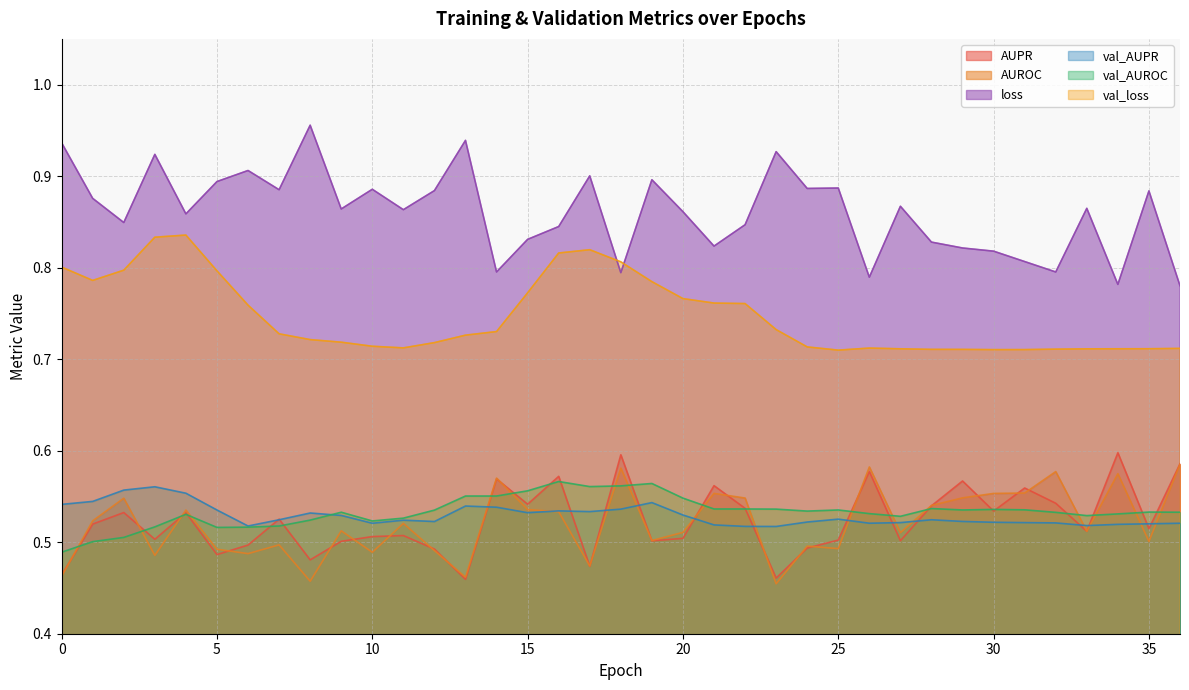

Reading right to left, list all the values displayed in this chart.

AUPR: 36=0.6	35=0.5	34=0.6	33=0.5	32=0.5	31=0.6	30=0.5	29=0.6	28=0.5	27=0.5	26=0.6	25=0.5	24=0.5	23=0.5	22=0.5	21=0.6	20=0.5	19=0.5	18=0.6	17=0.5	16=0.6	15=0.5	14=0.6	13=0.5	12=0.5	11=0.5	10=0.5	9=0.5	8=0.5	7=0.5	6=0.5	5=0.5	4=0.5	3=0.5	2=0.5	1=0.5	0=0.5
AUROC: 36=0.6	35=0.5	34=0.6	33=0.5	32=0.6	31=0.6	30=0.6	29=0.5	28=0.5	27=0.5	26=0.6	25=0.5	24=0.5	23=0.5	22=0.5	21=0.6	20=0.5	19=0.5	18=0.6	17=0.5	16=0.5	15=0.5	14=0.6	13=0.5	12=0.5	11=0.5	10=0.5	9=0.5	8=0.5	7=0.5	6=0.5	5=0.5	4=0.5	3=0.5	2=0.5	1=0.5	0=0.5
loss: 36=0.8	35=0.9	34=0.8	33=0.9	32=0.8	31=0.8	30=0.8	29=0.8	28=0.8	27=0.9	26=0.8	25=0.9	24=0.9	23=0.9	22=0.8	21=0.8	20=0.9	19=0.9	18=0.8	17=0.9	16=0.8	15=0.8	14=0.8	13=0.9	12=0.9	11=0.9	10=0.9	9=0.9	8=1.0	7=0.9	6=0.9	5=0.9	4=0.9	3=0.9	2=0.8	1=0.9	0=0.9
val_AUPR: 36=0.5	35=0.5	34=0.5	33=0.5	32=0.5	31=0.5	30=0.5	29=0.5	28=0.5	27=0.5	26=0.5	25=0.5	24=0.5	23=0.5	22=0.5	21=0.5	20=0.5	19=0.5	18=0.5	17=0.5	16=0.5	15=0.5	14=0.5	13=0.5	12=0.5	11=0.5	10=0.5	9=0.5	8=0.5	7=0.5	6=0.5	5=0.5	4=0.6	3=0.6	2=0.6	1=0.5	0=0.5
val_AUROC: 36=0.5	35=0.5	34=0.5	33=0.5	32=0.5	31=0.5	30=0.5	29=0.5	28=0.5	27=0.5	26=0.5	25=0.5	24=0.5	23=0.5	22=0.5	21=0.5	20=0.5	19=0.6	18=0.6	17=0.6	16=0.6	15=0.6	14=0.6	13=0.6	12=0.5	11=0.5	10=0.5	9=0.5	8=0.5	7=0.5	6=0.5	5=0.5	4=0.5	3=0.5	2=0.5	1=0.5	0=0.5
val_loss: 36=0.7	35=0.7	34=0.7	33=0.7	32=0.7	31=0.7	30=0.7	29=0.7	28=0.7	27=0.7	26=0.7	25=0.7	24=0.7	23=0.7	22=0.8	21=0.8	20=0.8	19=0.8	18=0.8	17=0.8	16=0.8	15=0.8	14=0.7	13=0.7	12=0.7	11=0.7	10=0.7	9=0.7	8=0.7	7=0.7	6=0.8	5=0.8	4=0.8	3=0.8	2=0.8	1=0.8	0=0.8